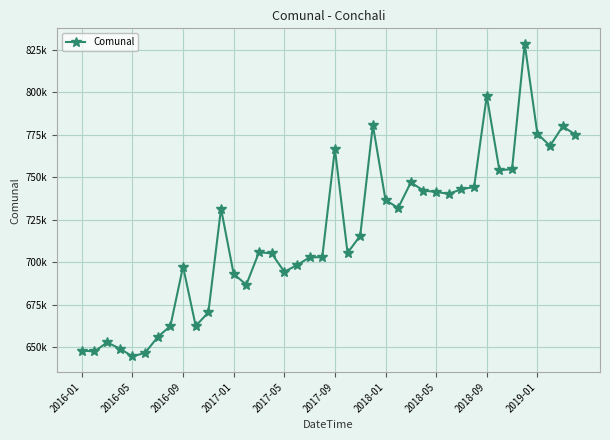

Is this an area chart (filled region under the line)?

No